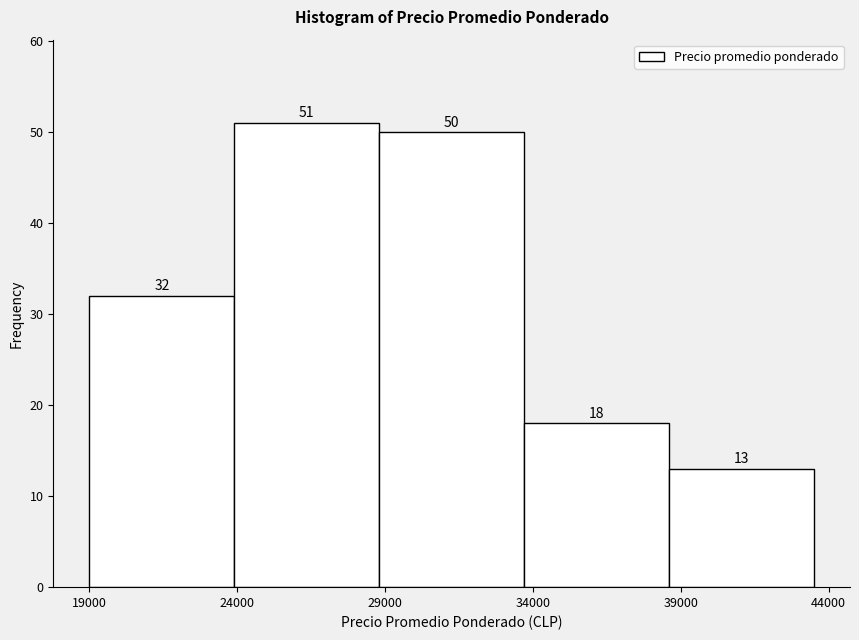

Over which range of the x-axis is the bar tallest?

23900 to 28800